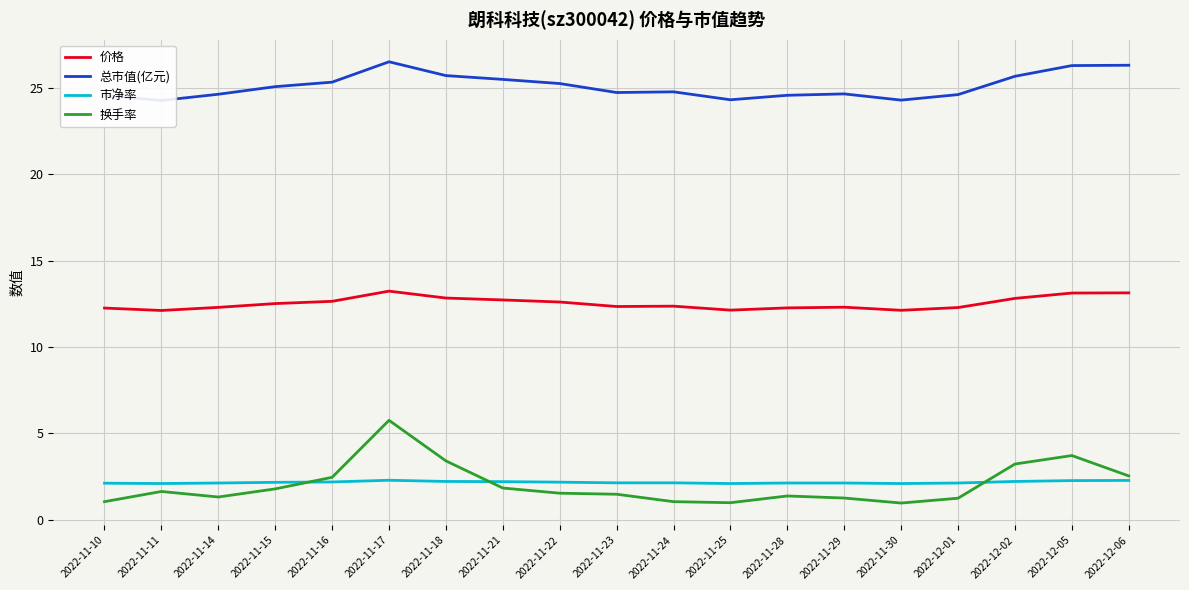

Where is the first local minimum for 市净率?

2022-11-11